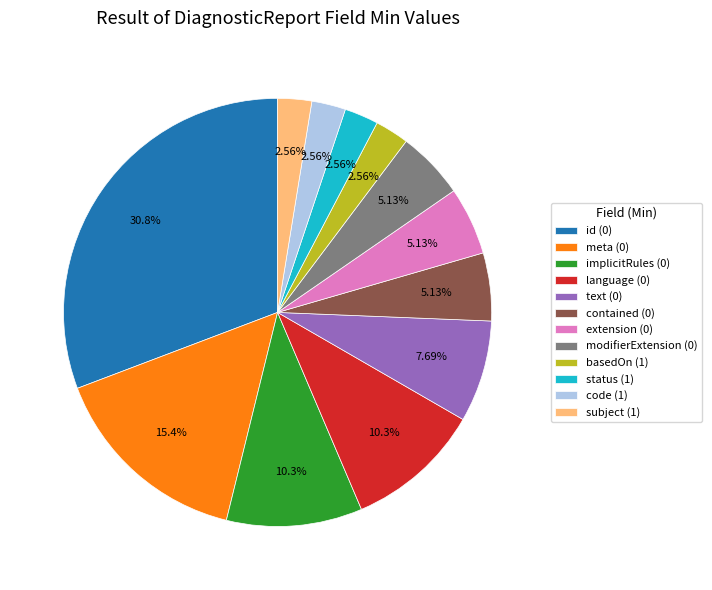

How many slices are in this pie chart?

12